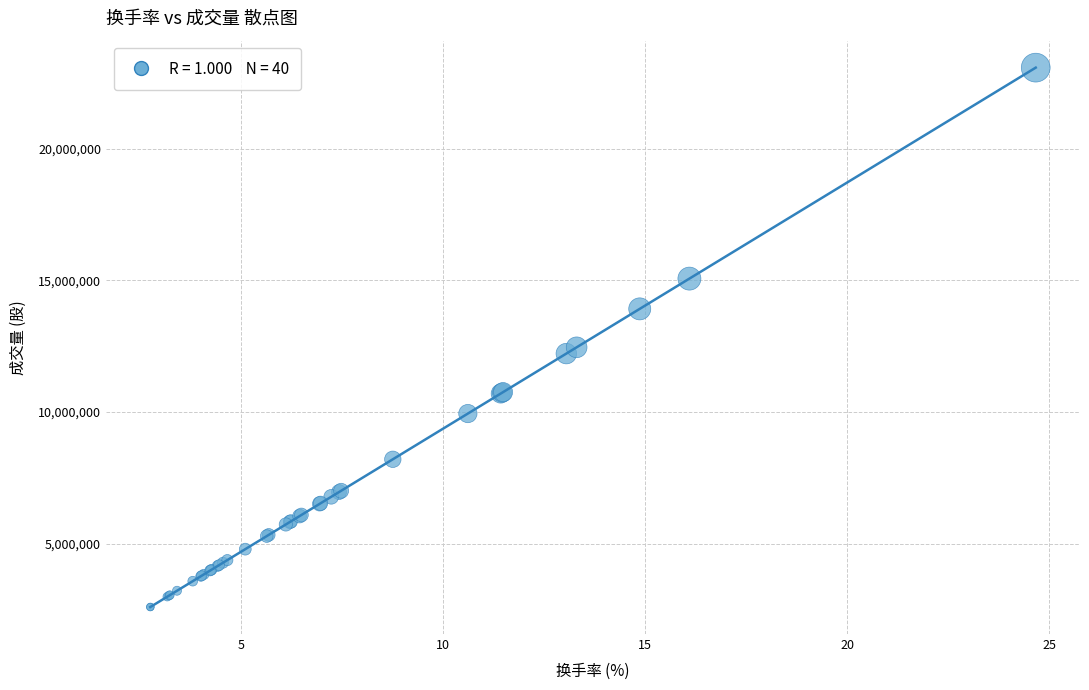

What Y value in the scatter plot is closest to 12836761?

12458079